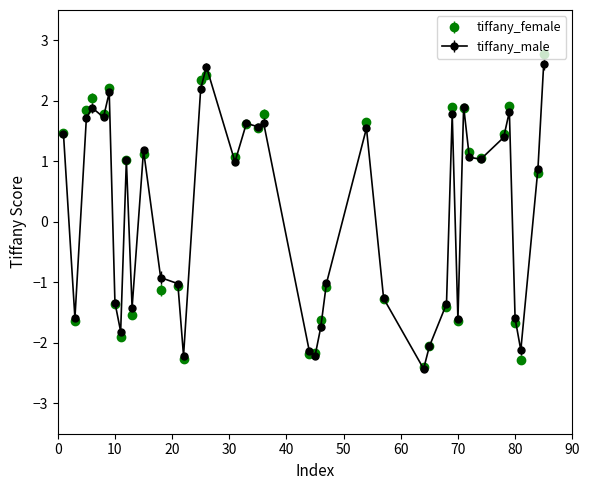

At how many categories does at least one series exceed 0?

22